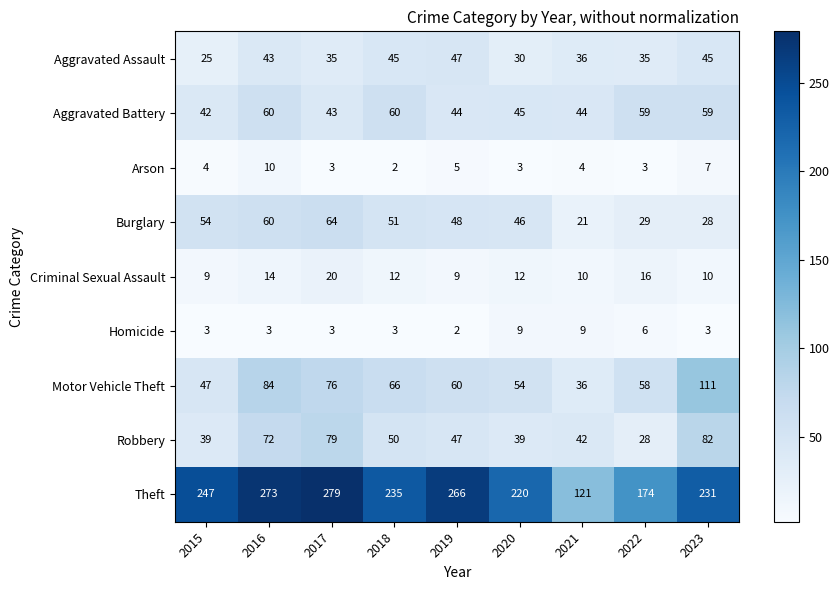

Which series has the largest total across all categories?

Theft